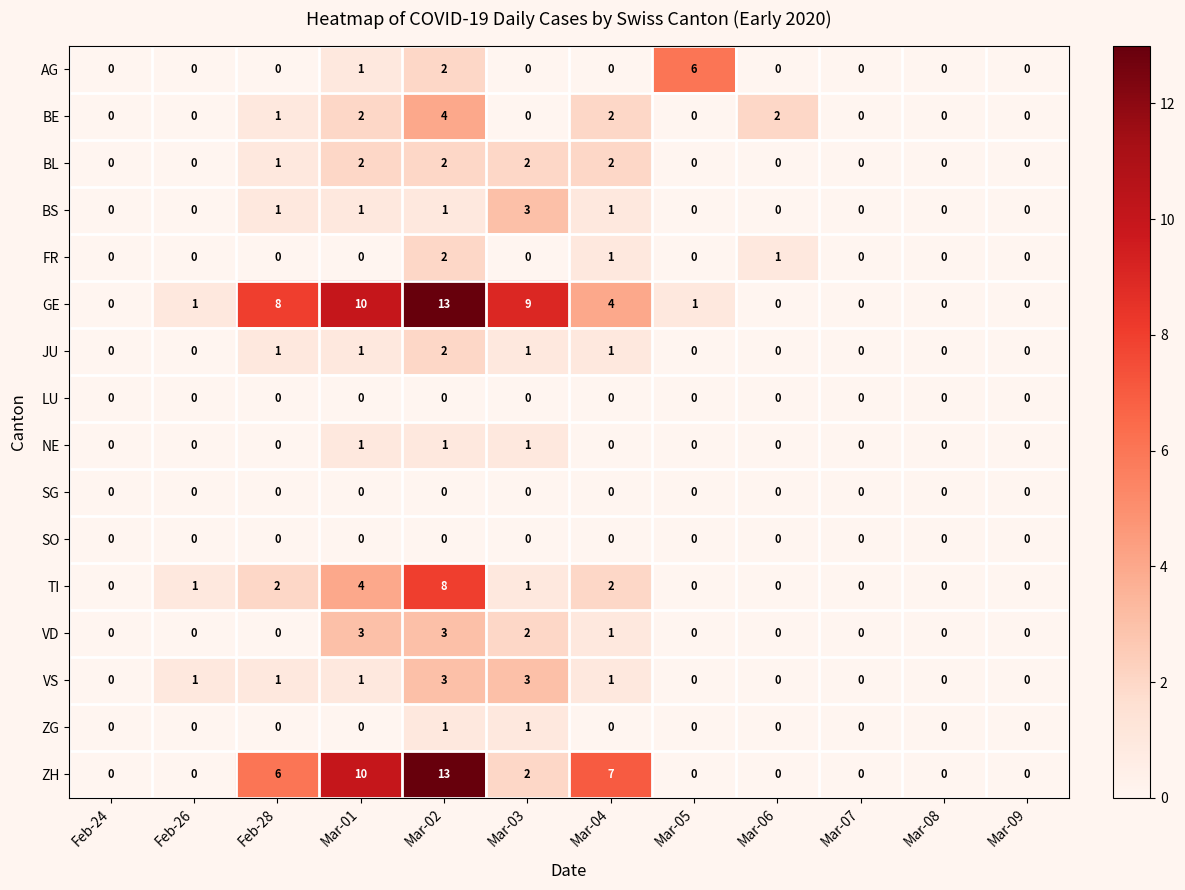

At which category is the sum across all series the highest?

Mar-02